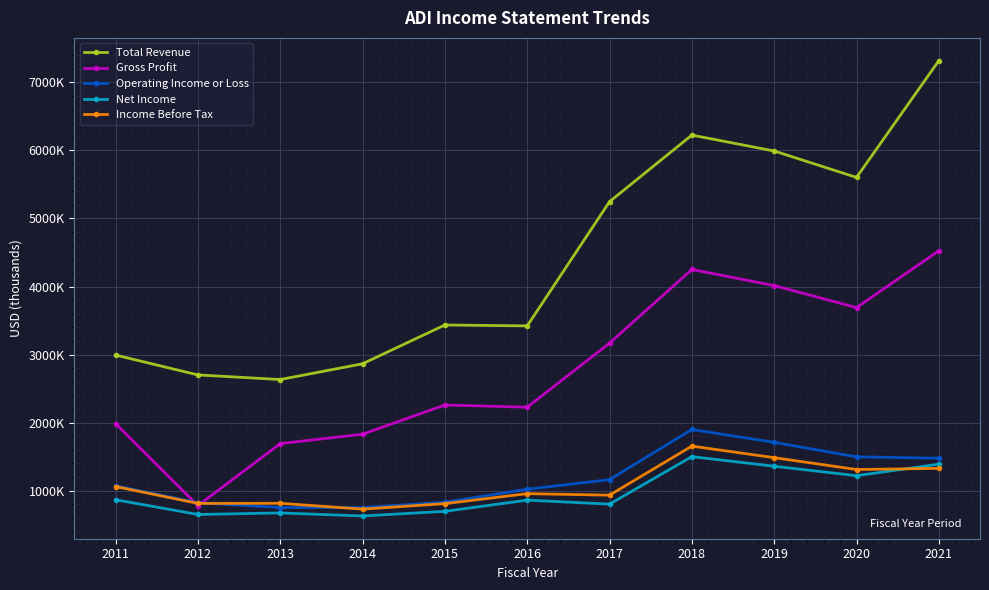

The value of Income Before Tax at 2019 is 411954. True or false?

False